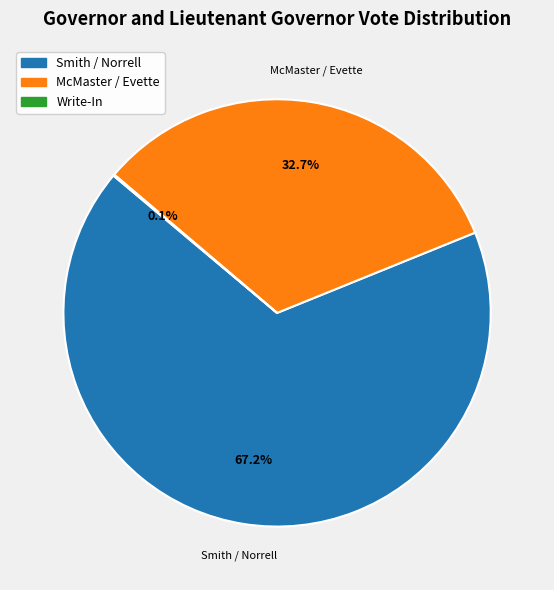

Is there a majority slice in this chart?

Yes